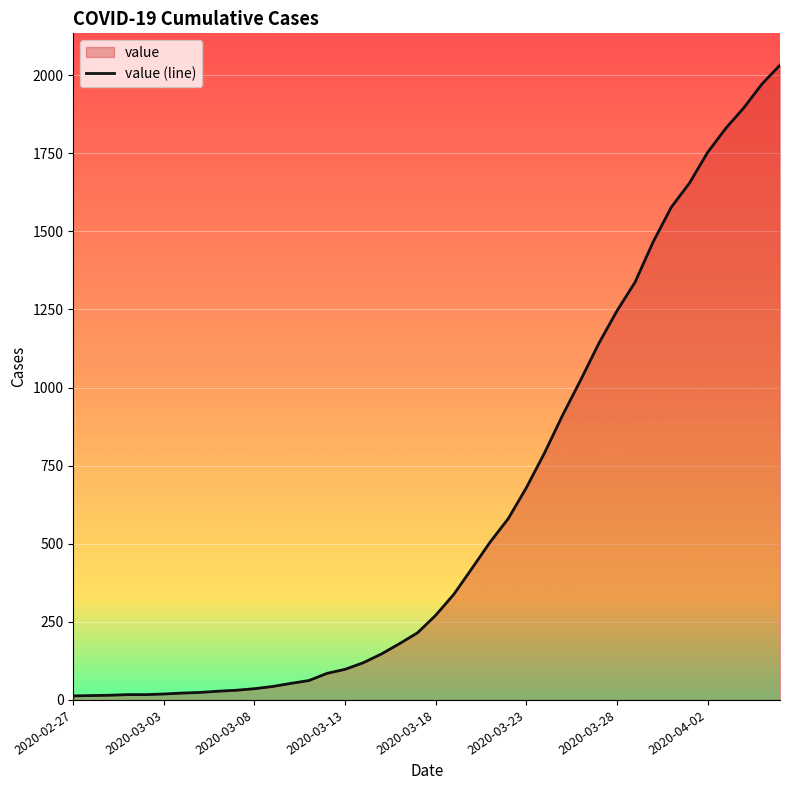

What is the difference between the maximum and minimum values?

2019